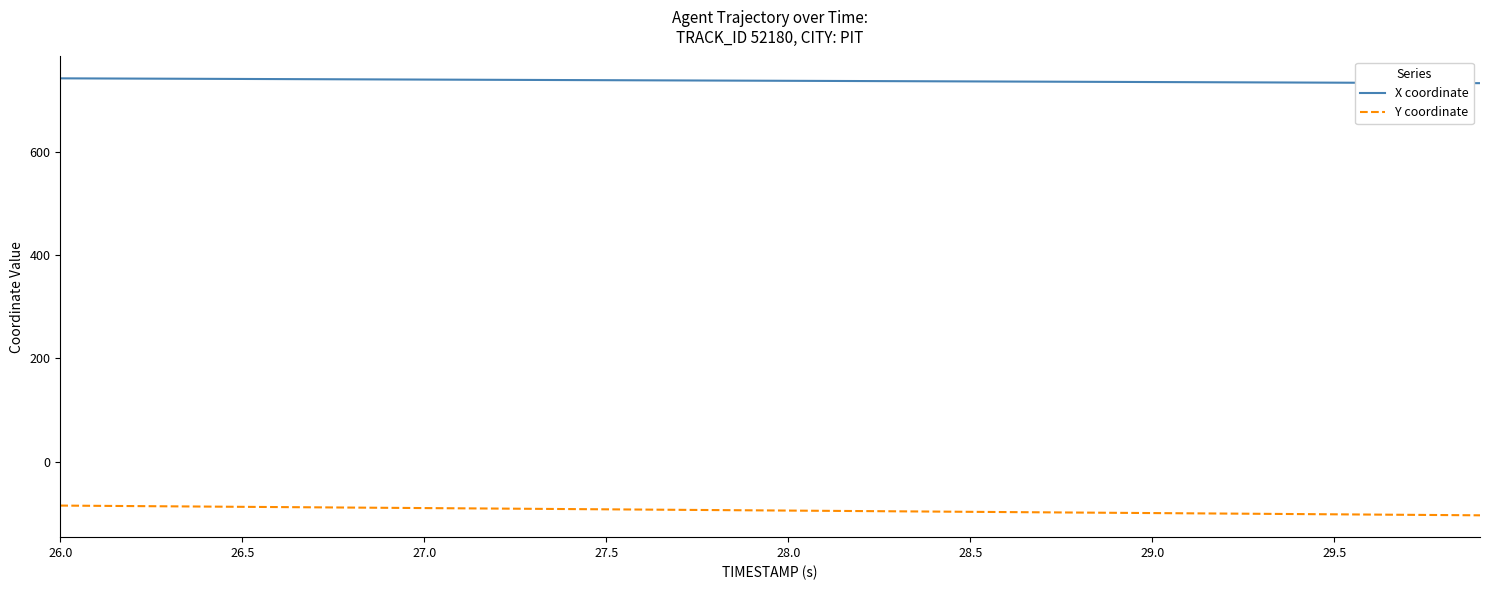

What is the difference between the maximum and minimum values in the Y coordinate series?

18.9